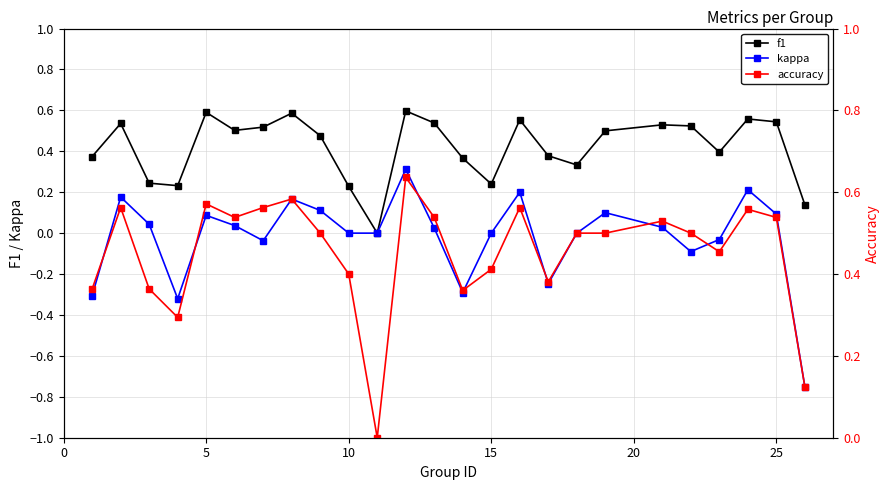

True or false: kappa has more than 1 interior local peaks.

True